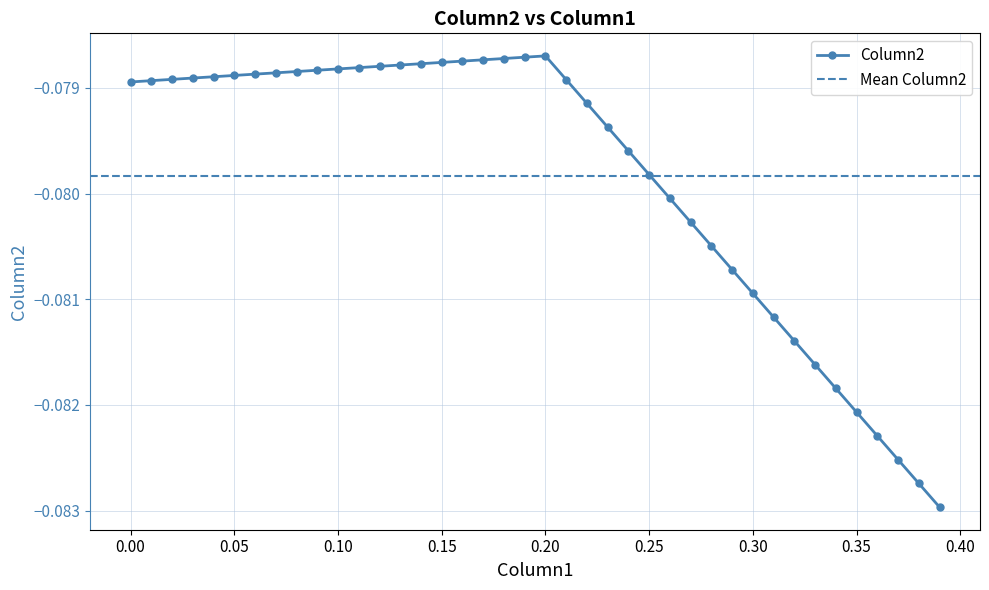

The chart shows a value of -0.1 at 31. True or false?

False